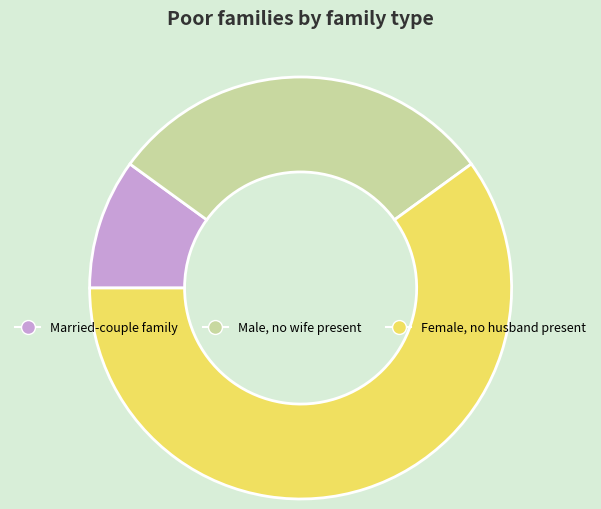

The Female, no husband present slice represents 60% of the pie. True or false?

True